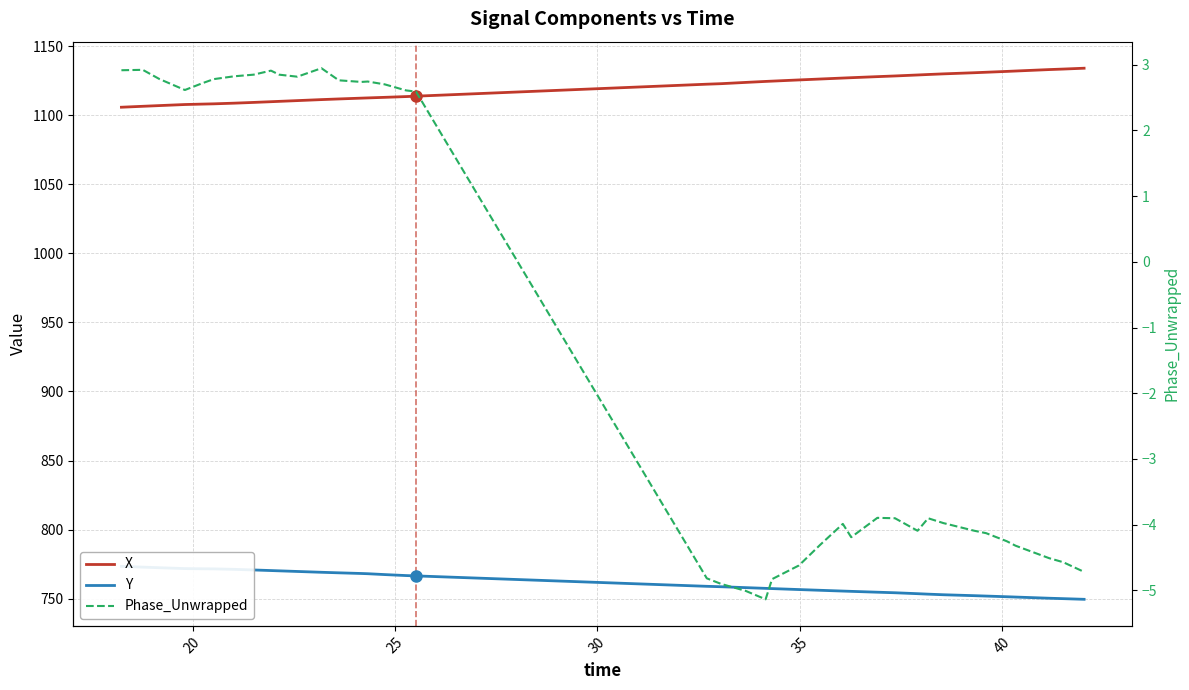

List the series in order of their overall mean, highest first.

X, Y, Phase_Unwrapped